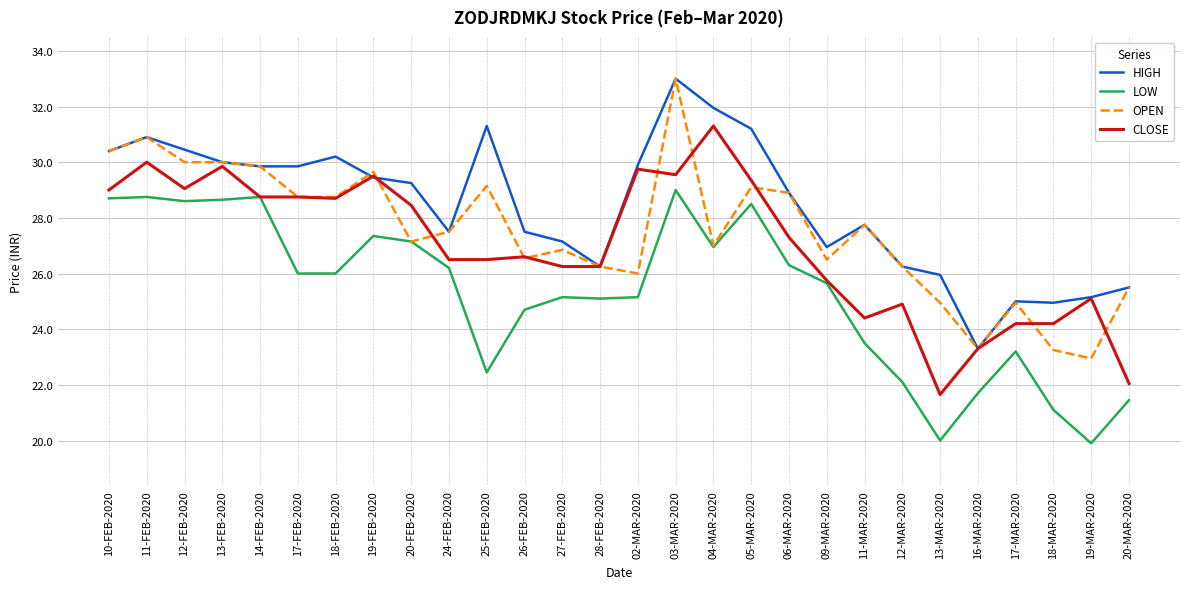

What is the average value of the CLOSE series?

27.0